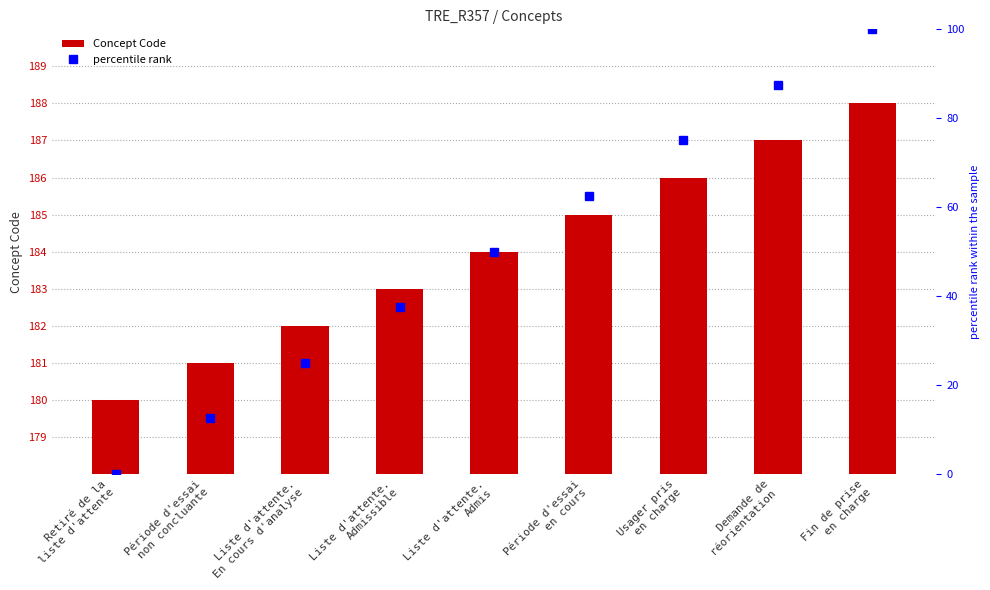

Which series has the largest range (max minus min)?

percentile rank